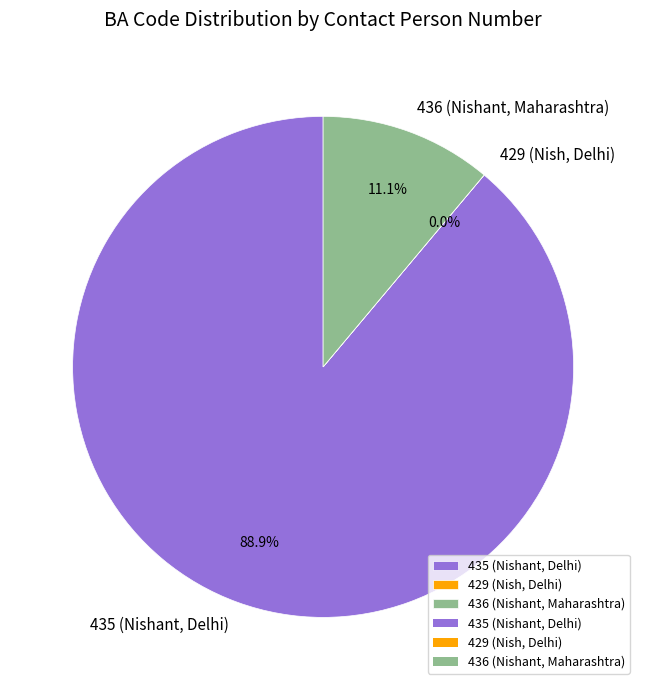

What percentage is the 435 (Nishant, Delhi) slice, to the nearest percent?

89%